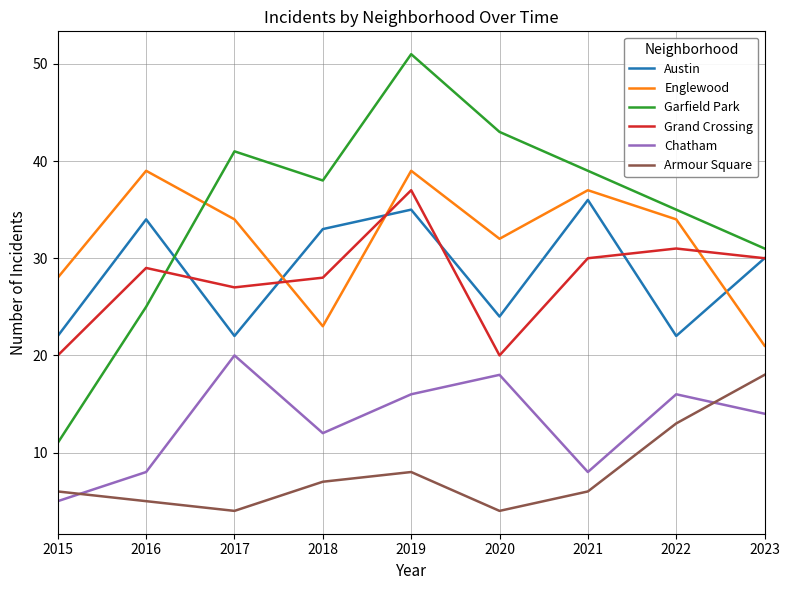

Read the Chatham value at 2019.

16